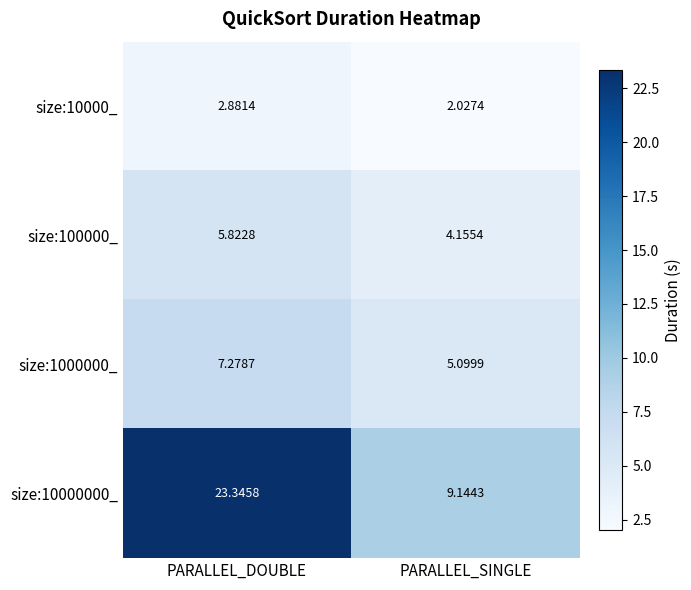

Which label corresponds to the largest value in the chart?

PARALLEL_DOUBLE